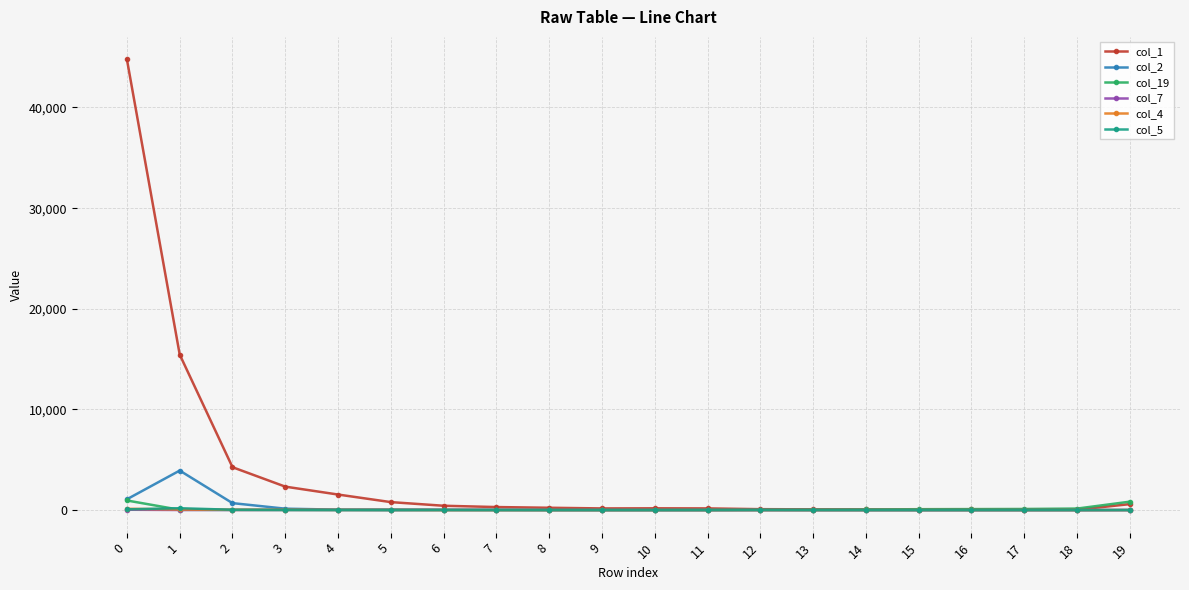

What is the sum of the col_2 values at 4 and 12?

48